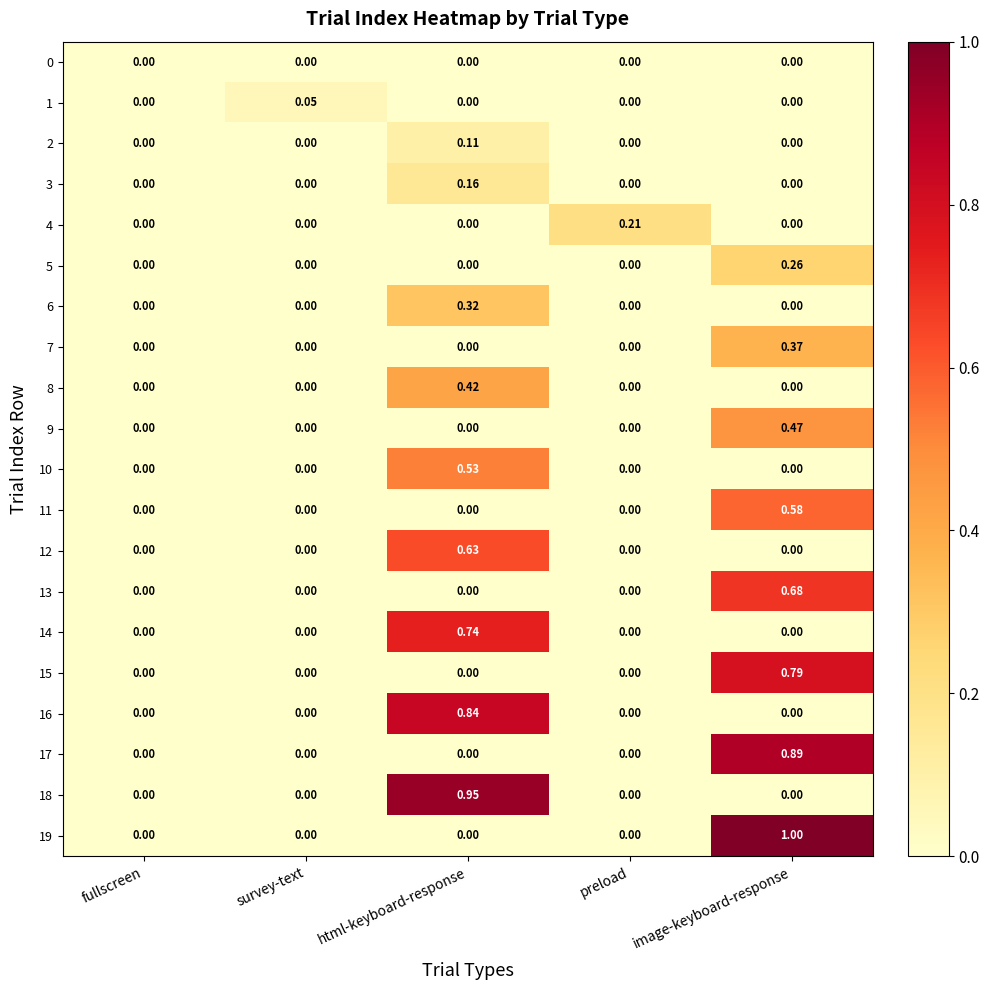

How many values in 16 are above zero?

1